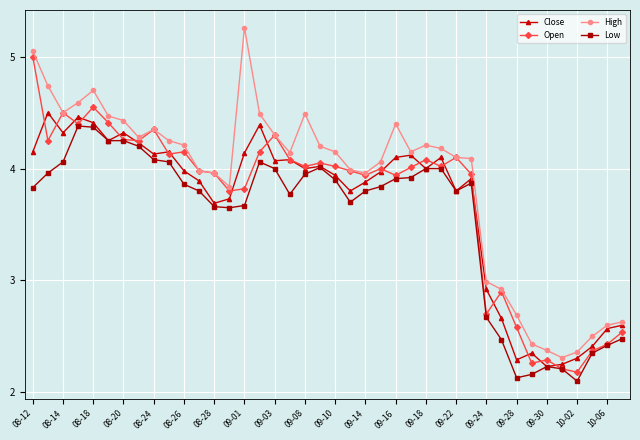

How many values in the Low series are below 3?

10